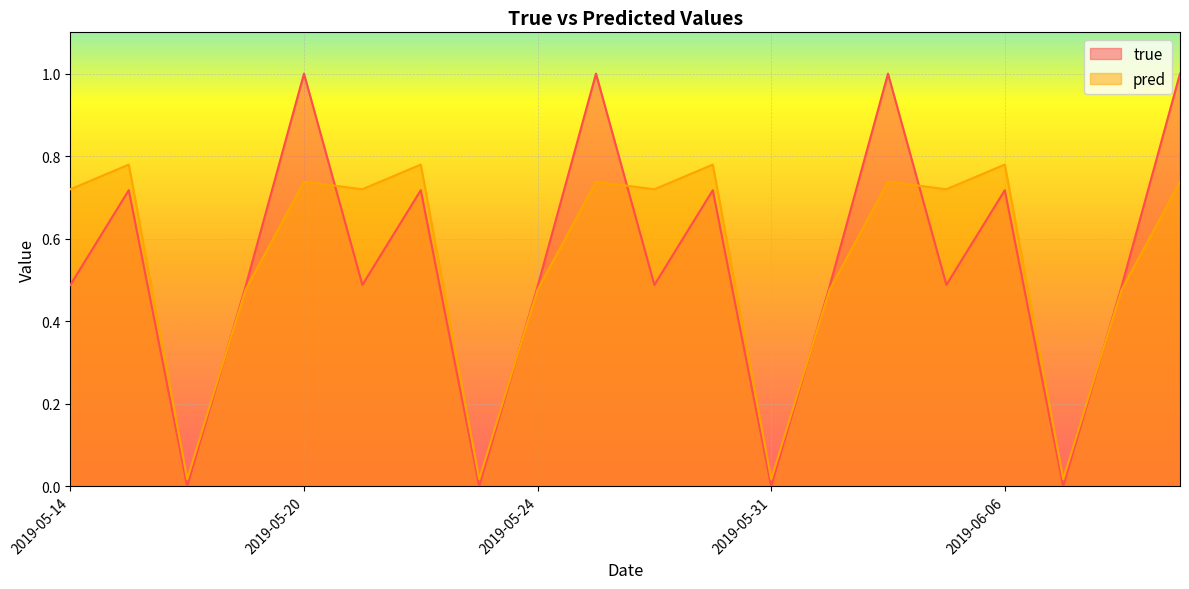

What value does the pred series have at 2019-05-29?

0.7